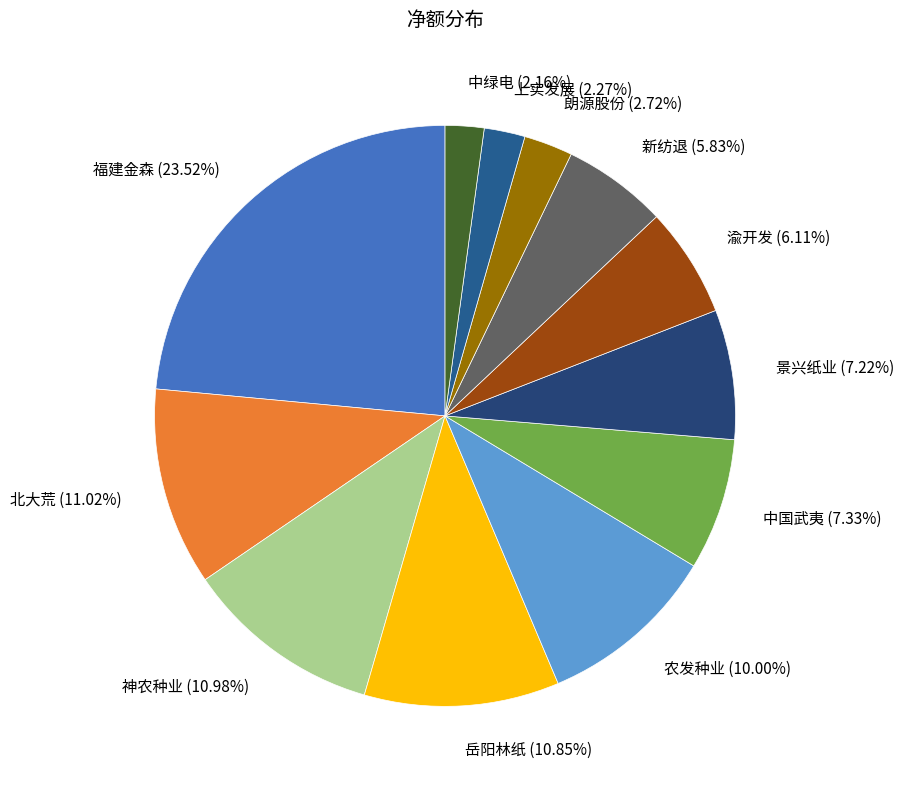

To the nearest percent, what portion does 福建金森 represent?

24%